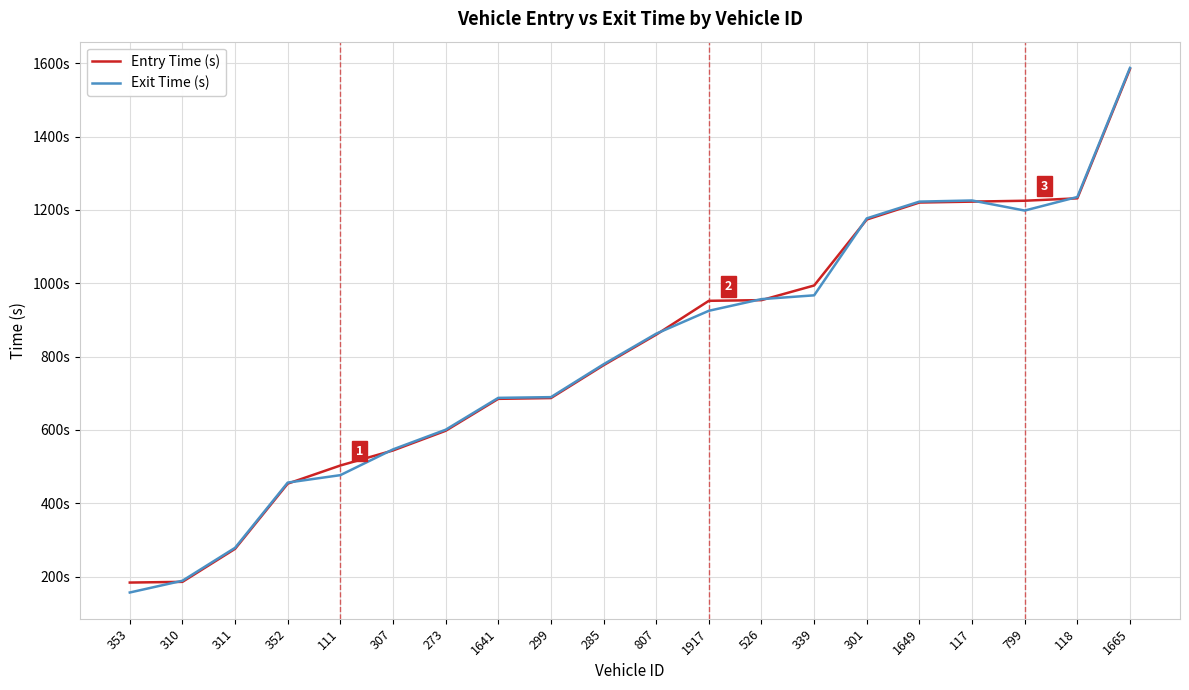

Rank the categories by Exit Time (s) value from highest to lowest.

1665, 118, 117, 1649, 799, 301, 339, 526, 1917, 807, 285, 299, 1641, 273, 307, 111, 352, 311, 310, 353